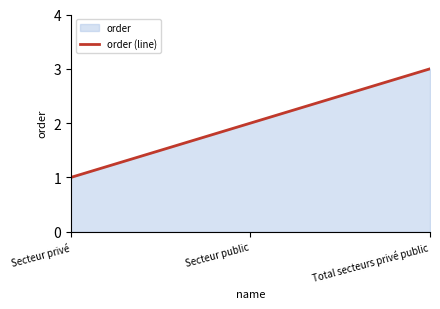

What position from the right is Secteur public?

2